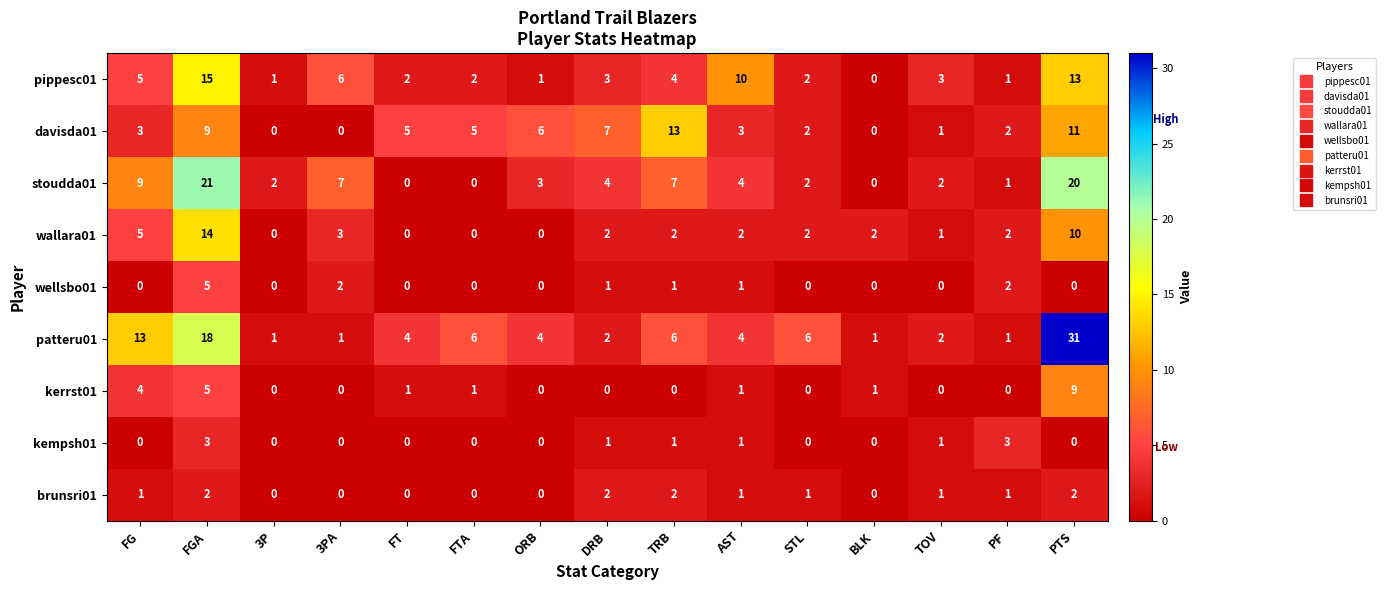

List the series in order of their peak value, lowest first.

brunsri01, kempsh01, wellsbo01, kerrst01, davisda01, wallara01, pippesc01, stoudda01, patteru01